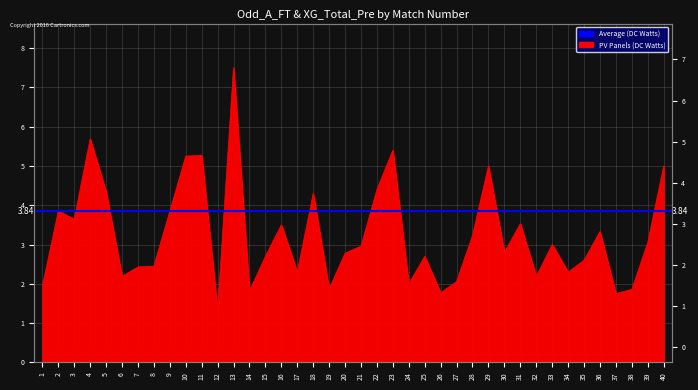

What is the difference between the maximum and minimum values?

6.2